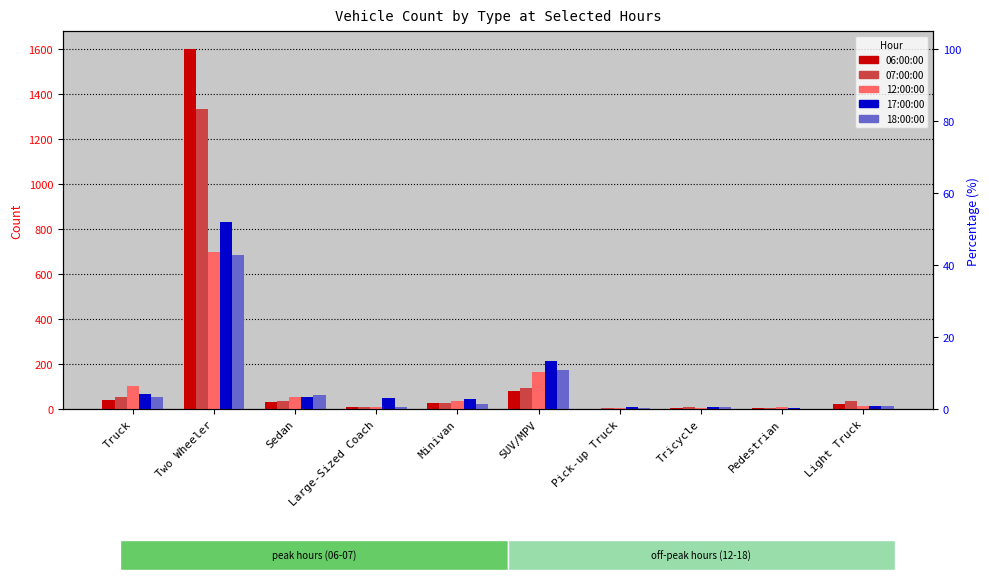

Rank the series at Sedan from highest to lowest value.

18:00:00, 17:00:00, 12:00:00, 07:00:00, 06:00:00